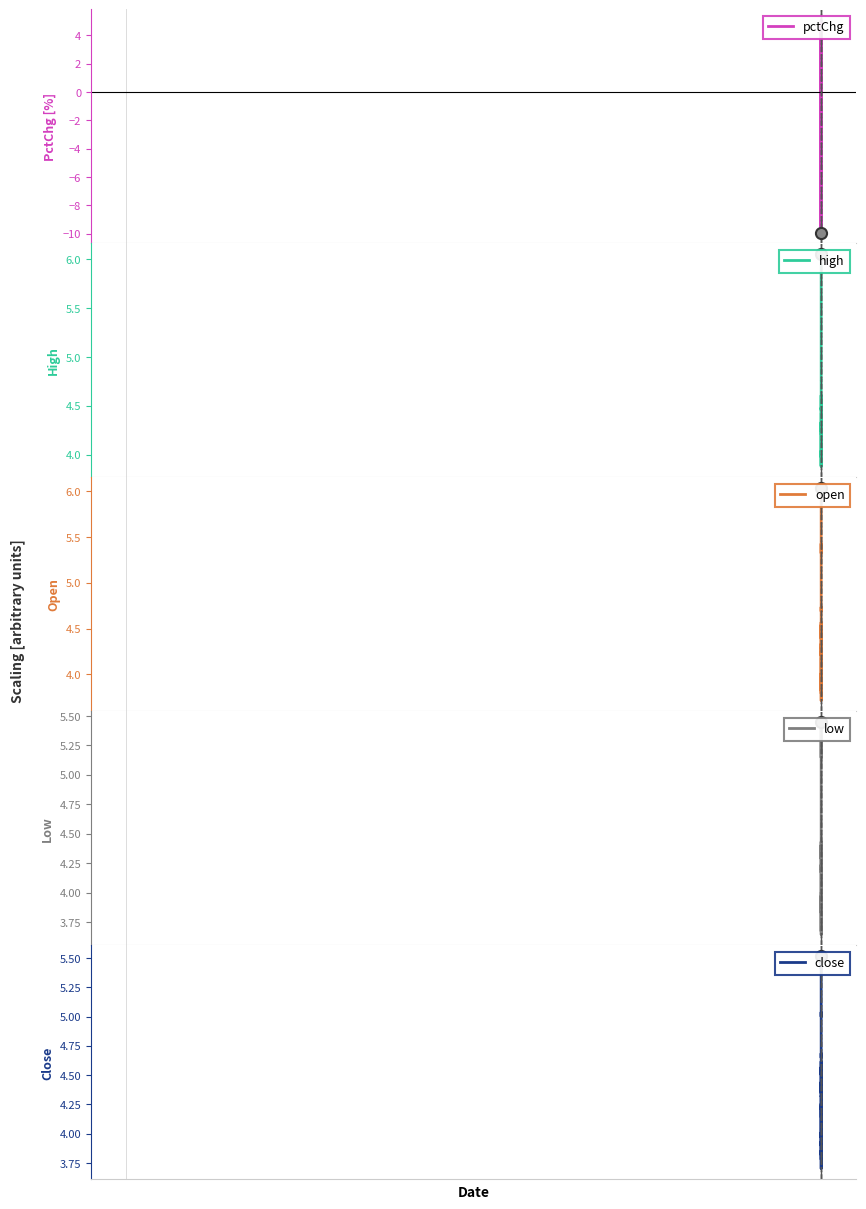

How many values in the open series exceed 4?

28